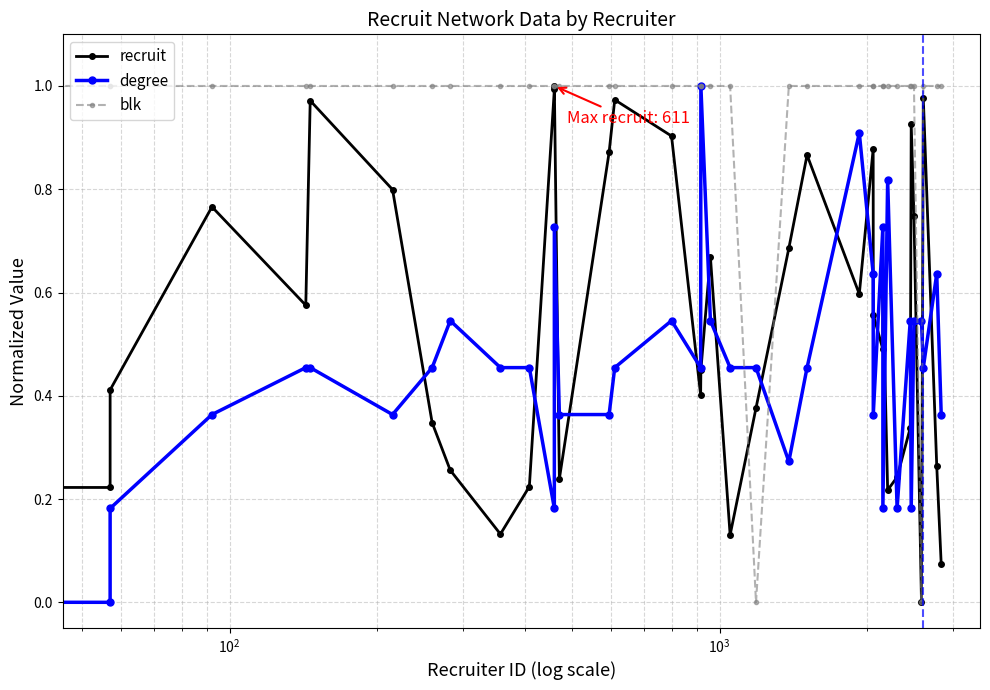

What is the difference between the highest and lowest values at 8?

0.6